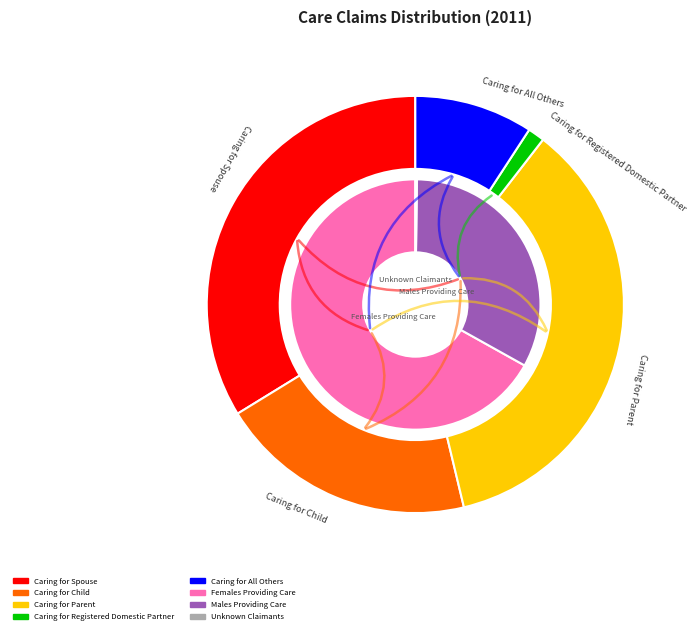

What percentage is the Caring for Parent slice, to the nearest percent?

36%